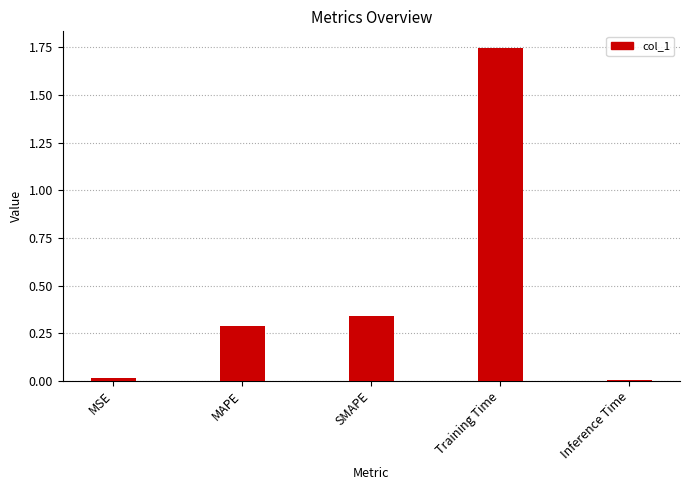

Which category has the highest value across all series?

Training Time